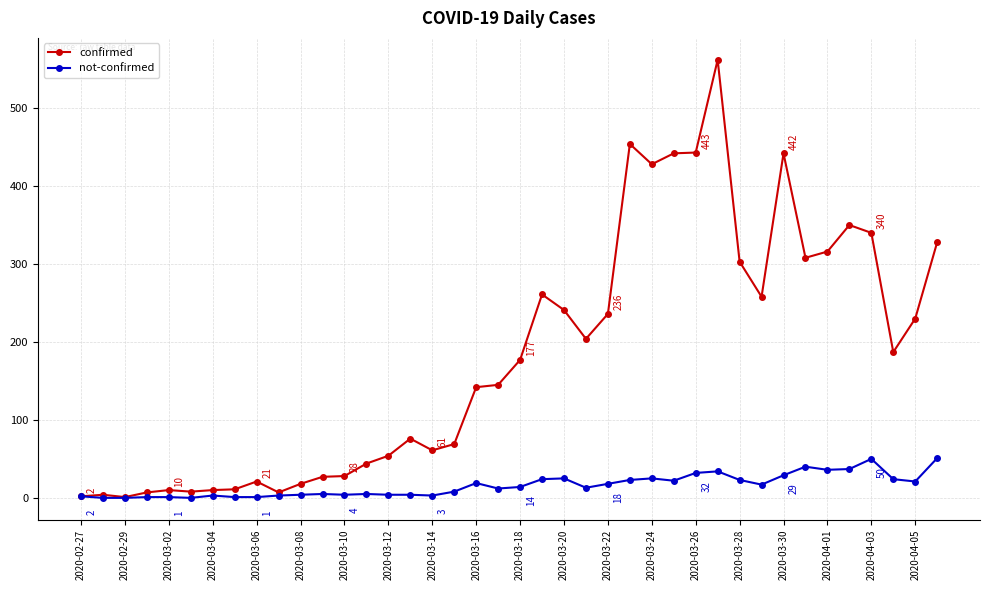

What is the maximum value for confirmed?

562